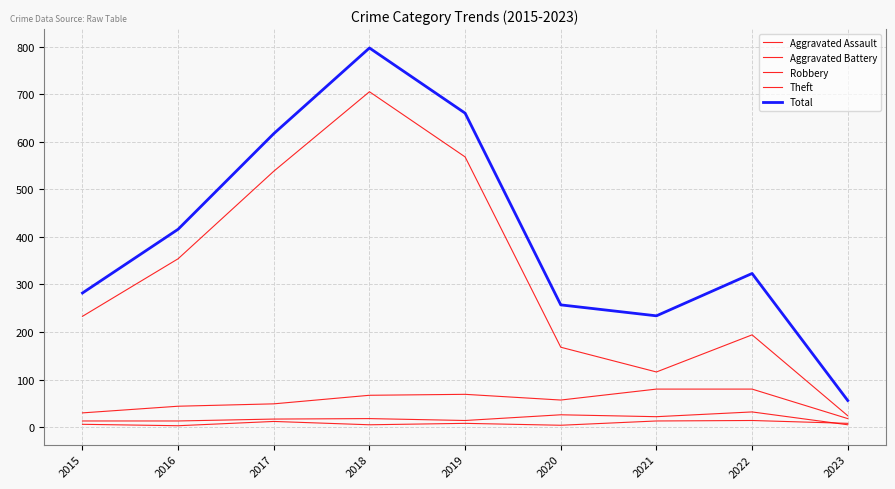

What is the total value across all series at 2020?

512